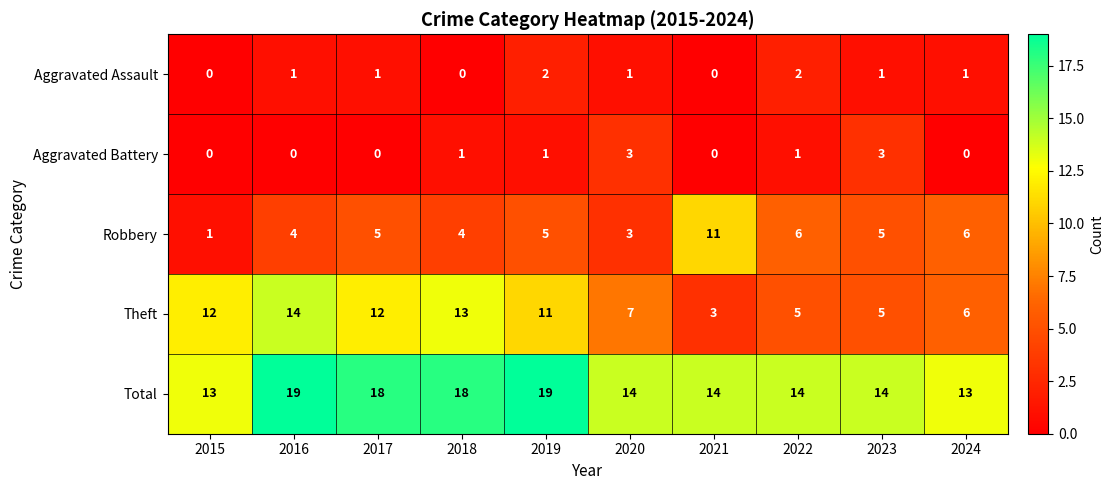

List the series in order of their peak value, highest first.

Total, Theft, Robbery, Aggravated Battery, Aggravated Assault